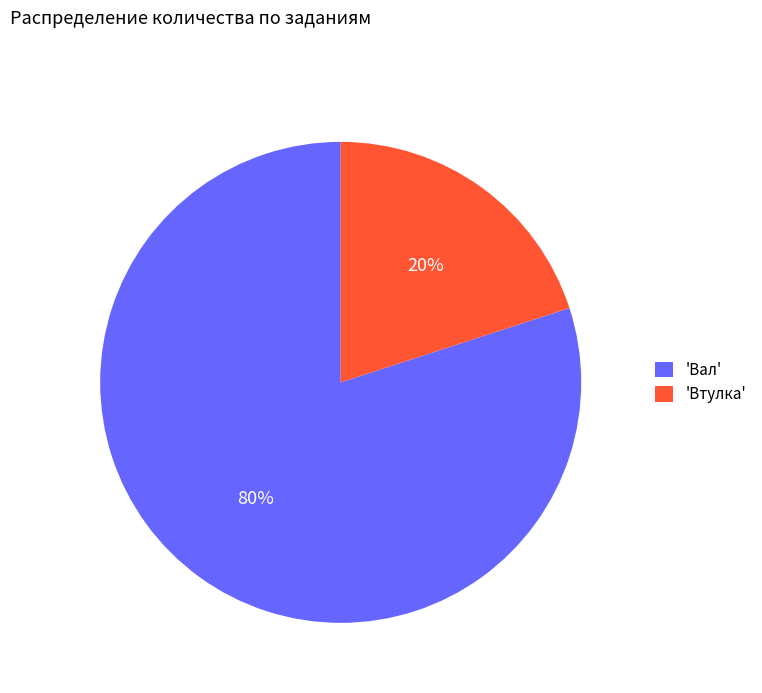

Which category has the smallest portion of the pie?

'Втулка'